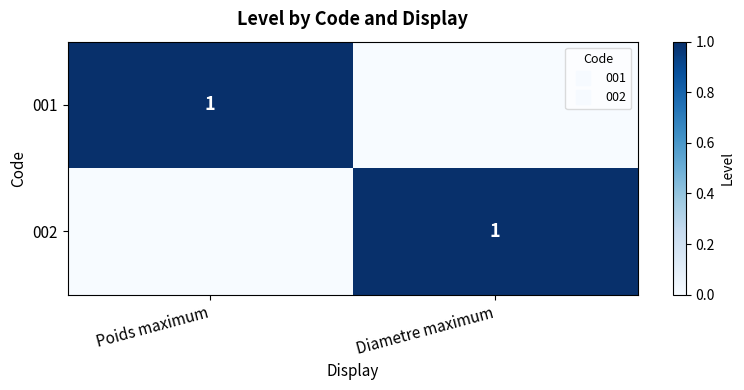

At how many categories does at least one series exceed 0?

2